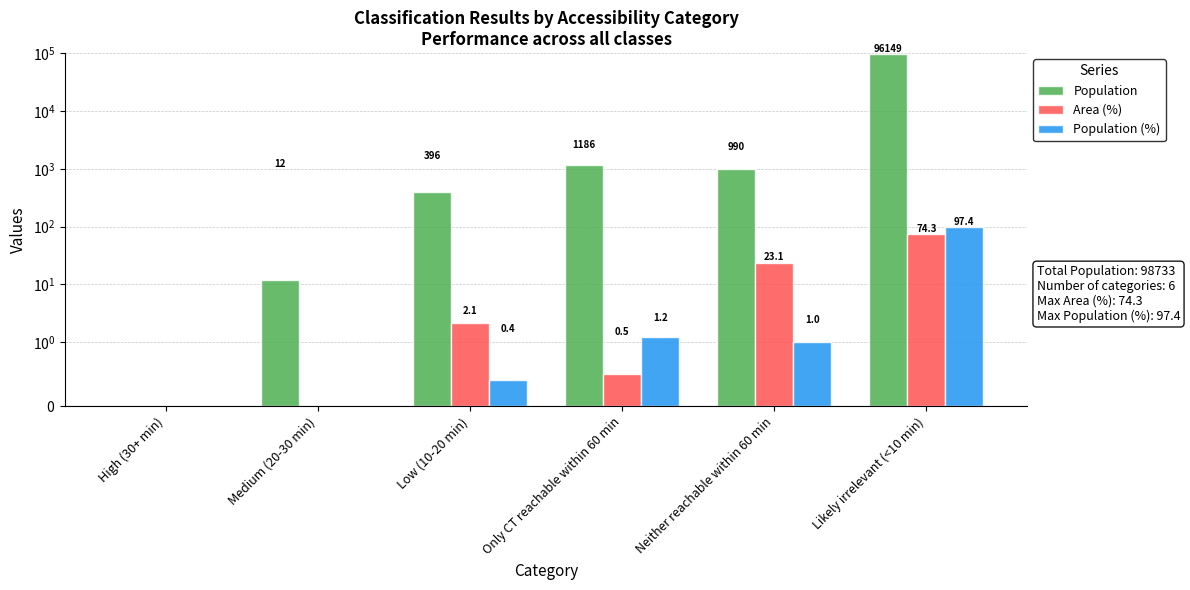

What is the sum of the Area (%) values at Low (10-20 min) and Neither reachable within 60 min?

25.2